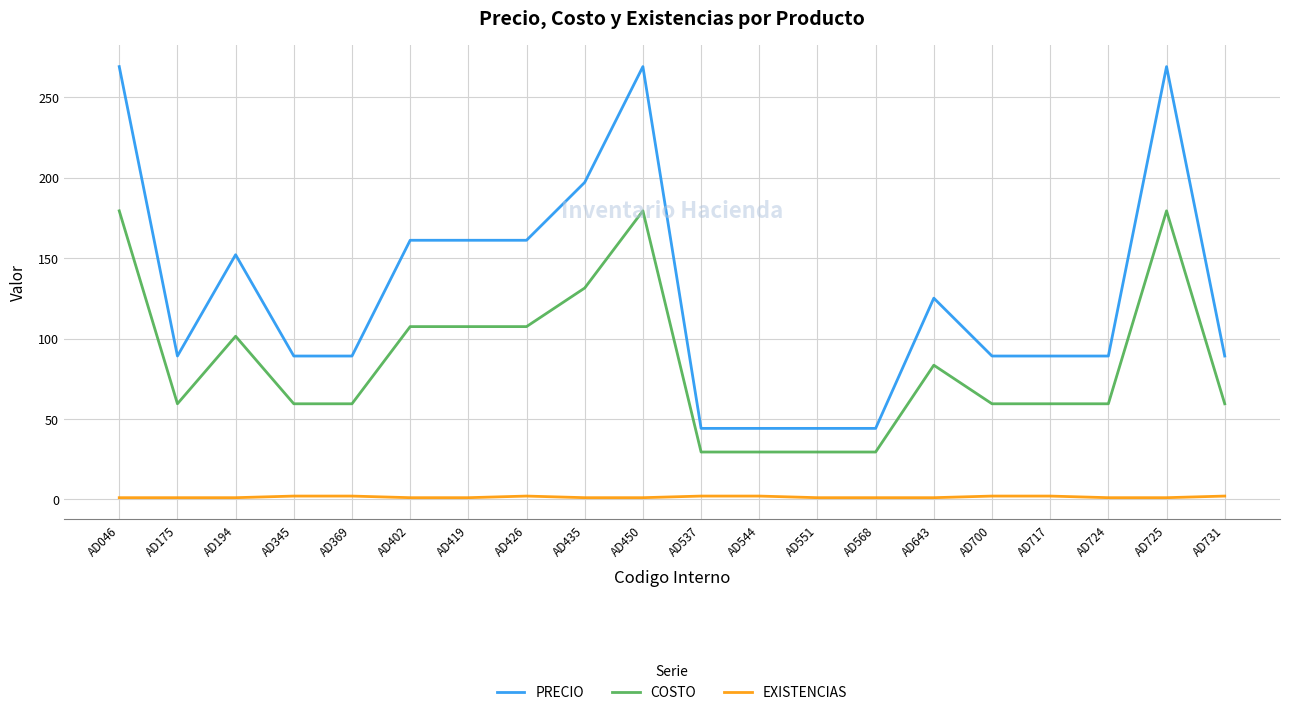

Is the value of EXISTENCIAS at AD700 greater than the value of PRECIO at AD345?

No